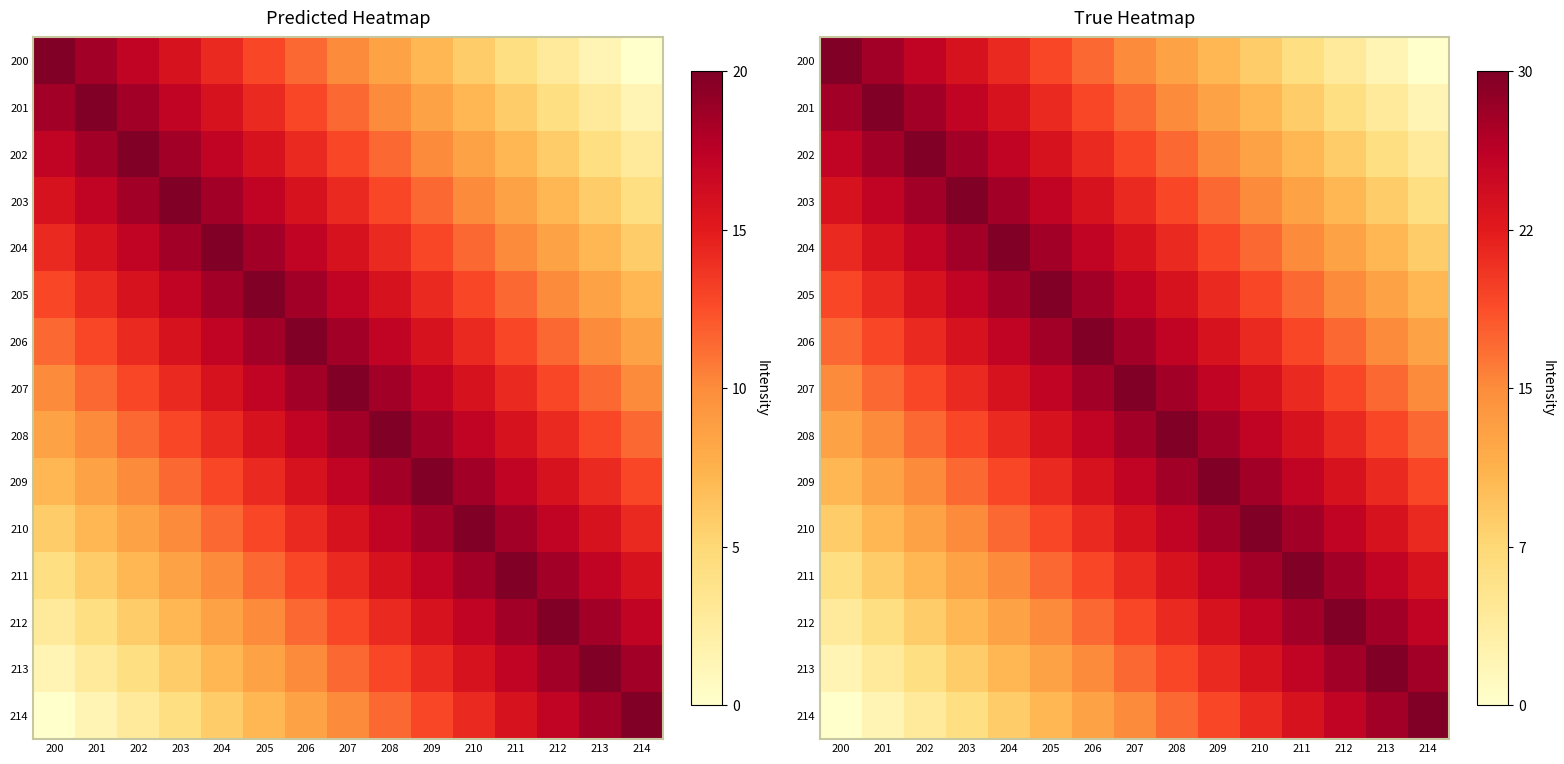

Rank the series by their maximum value, from lowest to highest.

200, 201, 202, 203, 204, 205, 206, 207, 208, 209, 210, 211, 212, 213, 214